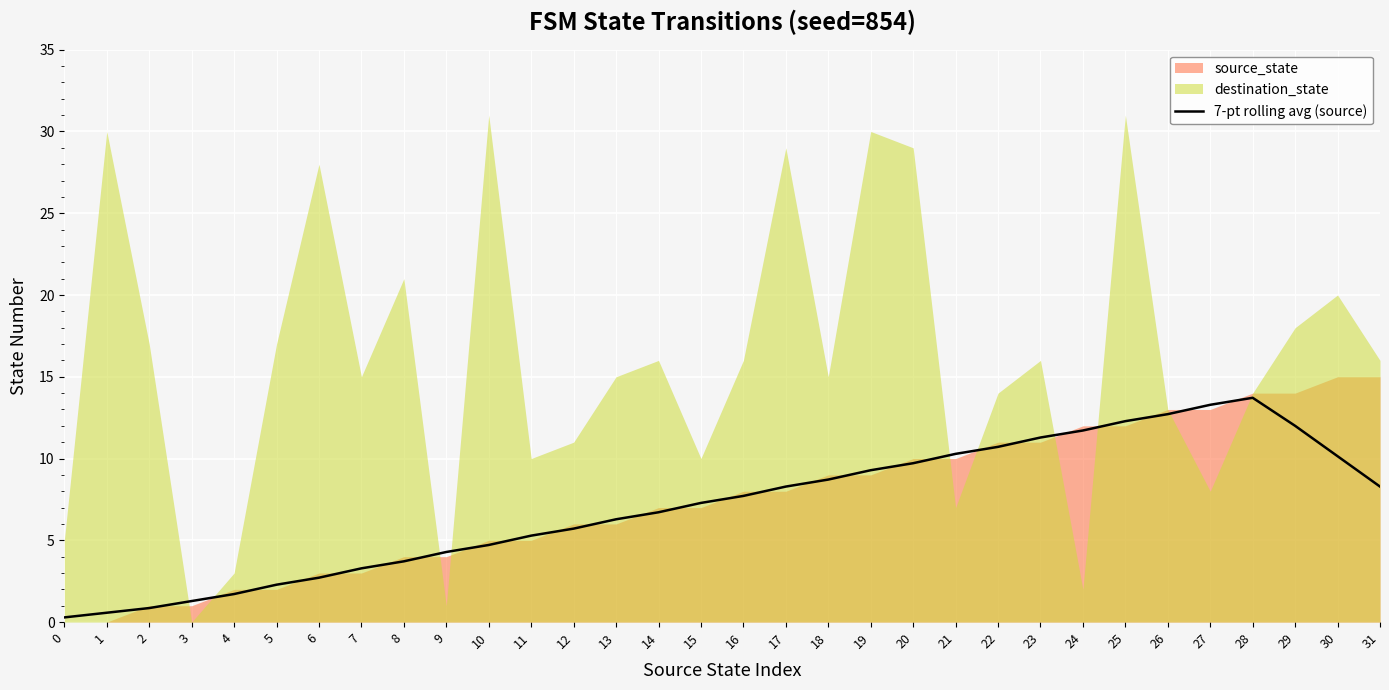

True or false: the data shows 12.0 at 29.

True